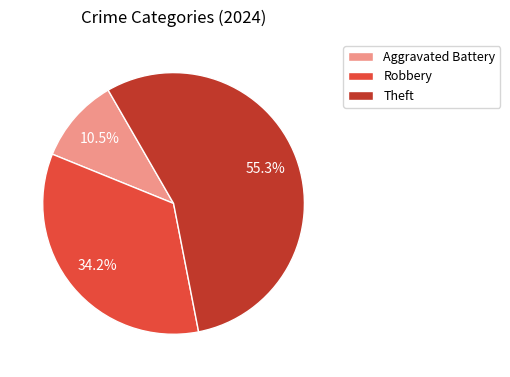

Count the number of slices in the pie.

3